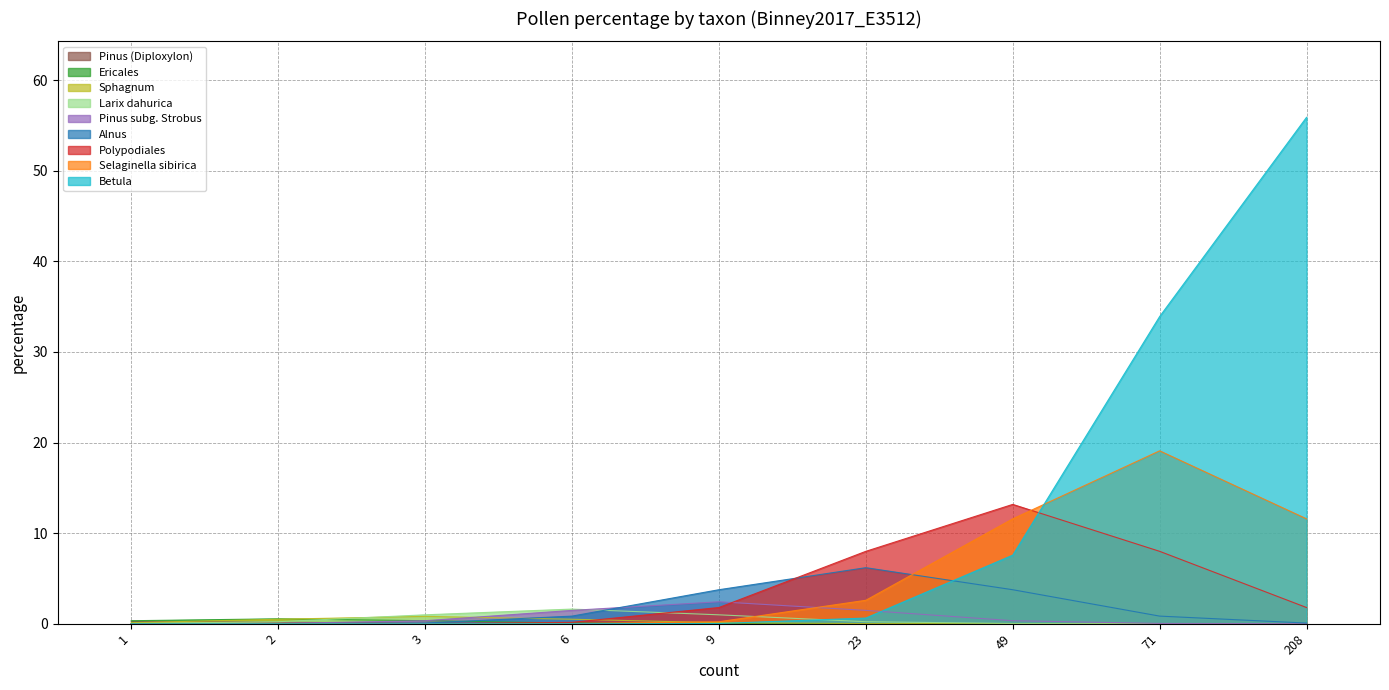

How many lines are shown in the chart?

9